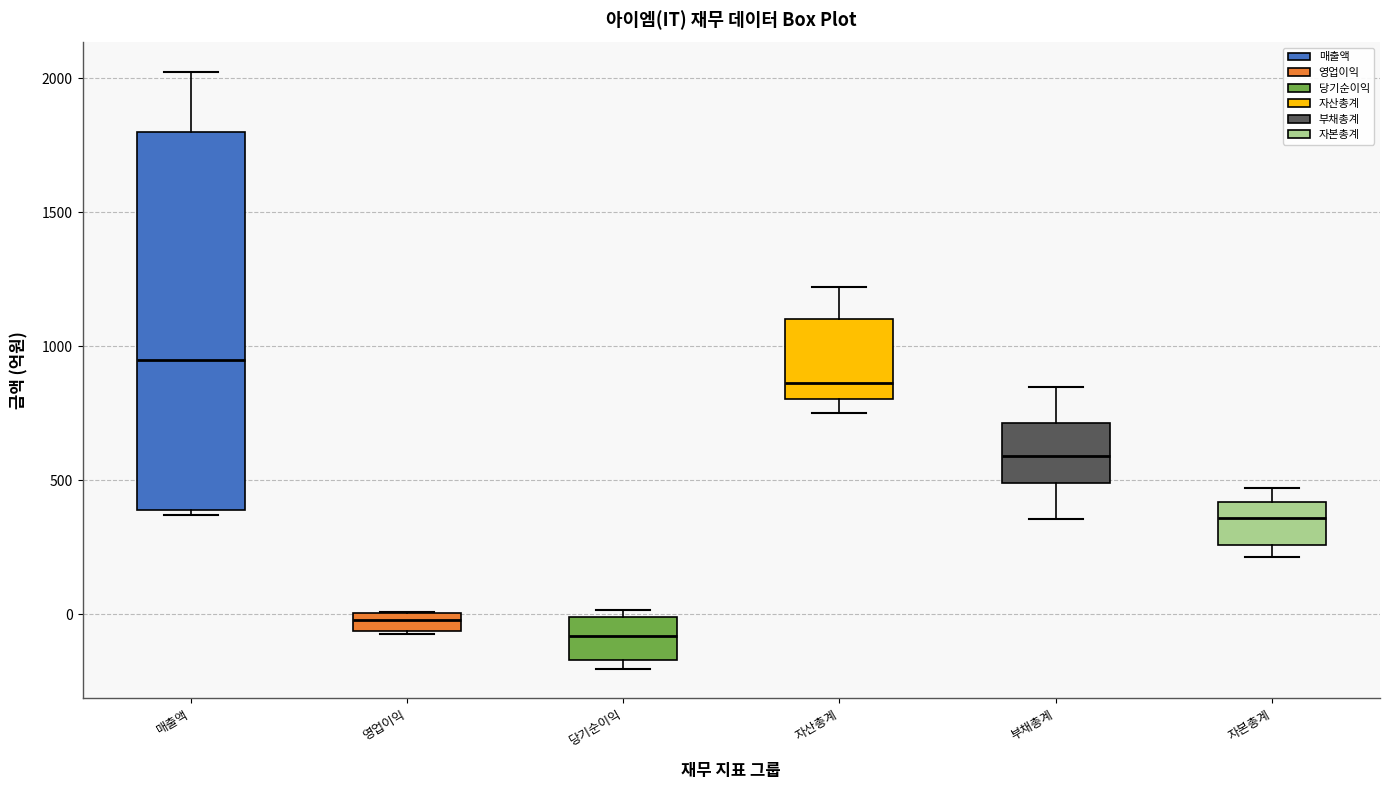

Which box is the tallest, from its lower edge to its upper edge?

매출액